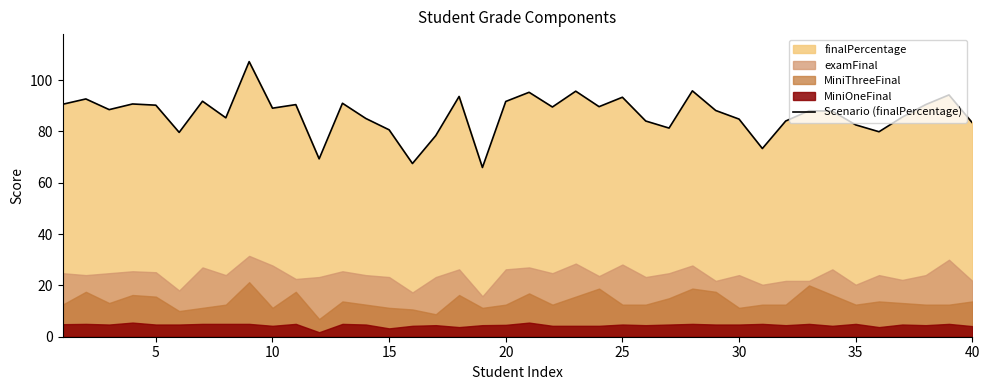

What is the maximum value for Scenario (finalPercentage)?

107.2